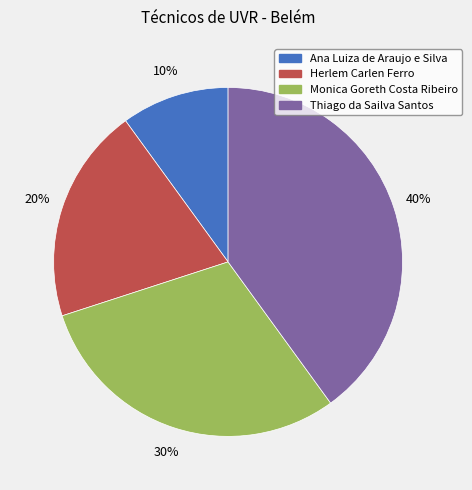

What is the largest slice in the pie chart?

Thiago da Sailva Santos